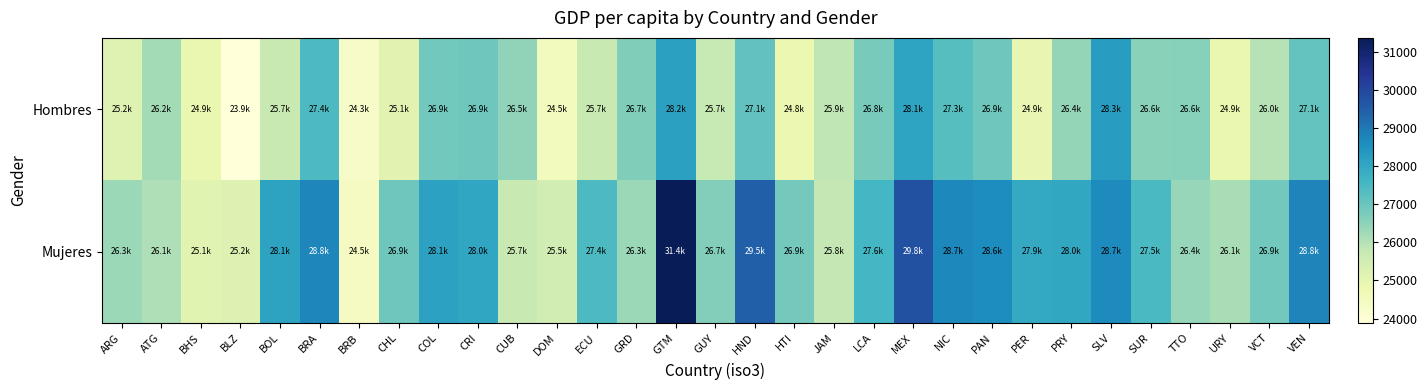

Reading right to left, extract all data points from this chart.

Hombres: VEN=27099.4	VCT=25989.0	URY=24890.2	TTO=26588.7	SUR=26565.8	SLV=28263.3	PRY=26416.5	PER=24944.3	PAN=26928.3	NIC=27285.0	MEX=28089.3	LCA=26786.6	JAM=25861.8	HTI=24826.6	HND=27121.0	GUY=25738.1	GTM=28157.8	GRD=26662.2	ECU=25708.0	DOM=24527.8	CUB=26470.4	CRI=26932.1	COL=26895.7	CHL=25091.5	BRB=24305.3	BRA=27430.1	BOL=25716.0	BLZ=23883.7	BHS=24903.3	ATG=26203.2	ARG=25181.2
Mujeres: VEN=28794.8	VCT=26882.8	URY=26139.5	TTO=26391.1	SUR=27464.2	SLV=28676.6	PRY=28004.2	PER=27939.3	PAN=28630.1	NIC=28726.2	MEX=29769.1	LCA=27582.8	JAM=25787.6	HTI=26858.1	HND=29457.7	GUY=26660.4	GTM=31370.8	GRD=26332.7	ECU=27424.6	DOM=25486.7	CUB=25718.3	CRI=28034.0	COL=28131.0	CHL=26949.3	BRB=24462.7	BRA=28757.5	BOL=28101.1	BLZ=25231.0	BHS=25134.8	ATG=26056.6	ARG=26317.1